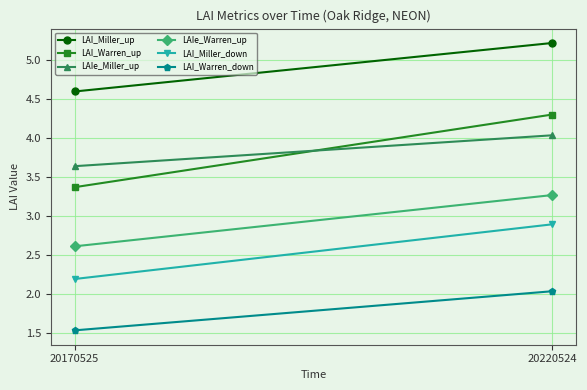

Reading right to left, transcribe all the data shown in this chart.

LAI_Miller_up: 20220524=5.2	20170525=4.6
LAI_Warren_up: 20220524=4.3	20170525=3.4
LAIe_Miller_up: 20220524=4.0	20170525=3.6
LAIe_Warren_up: 20220524=3.3	20170525=2.6
LAI_Miller_down: 20220524=2.9	20170525=2.2
LAI_Warren_down: 20220524=2.0	20170525=1.5